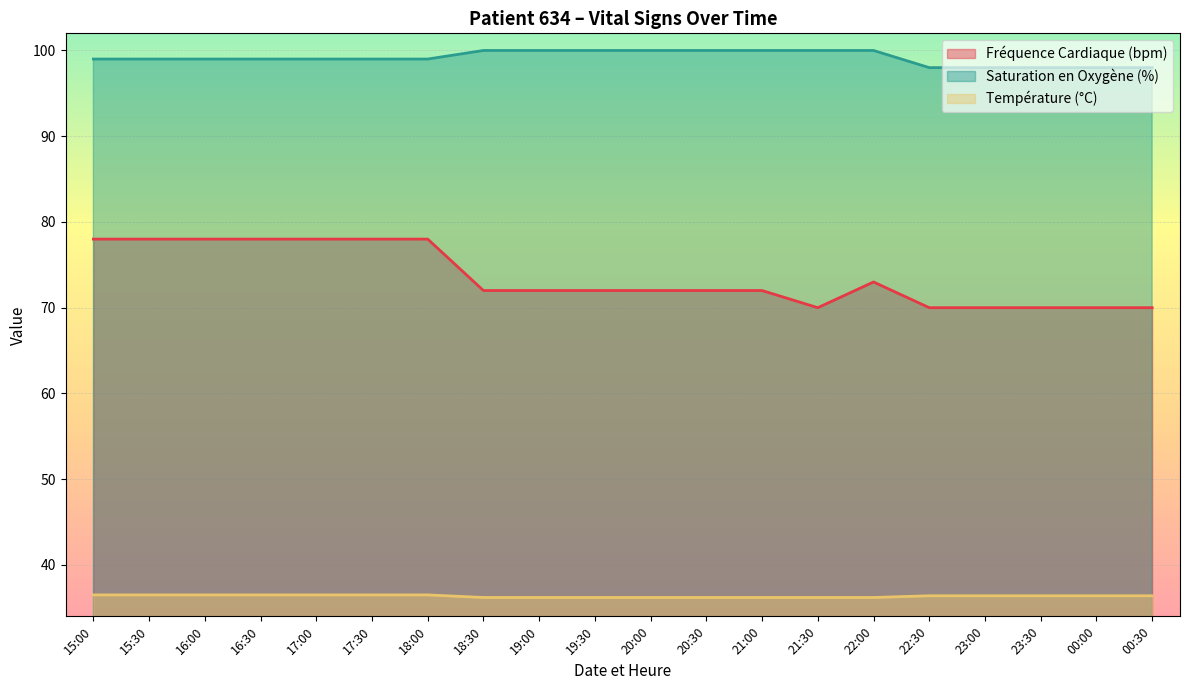

At which category does the chart reach its minimum across all series?

18:30